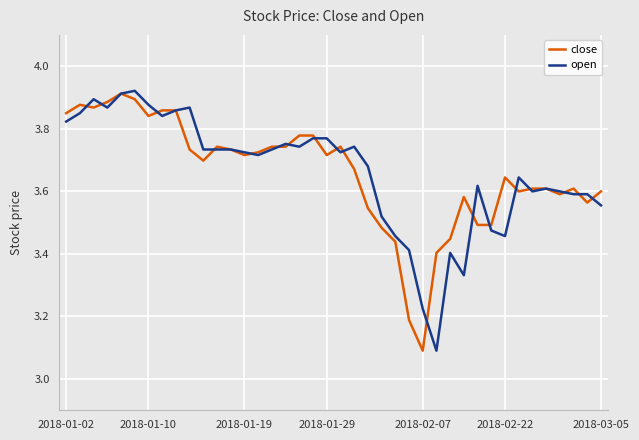

What is the smallest value displayed?

3.1